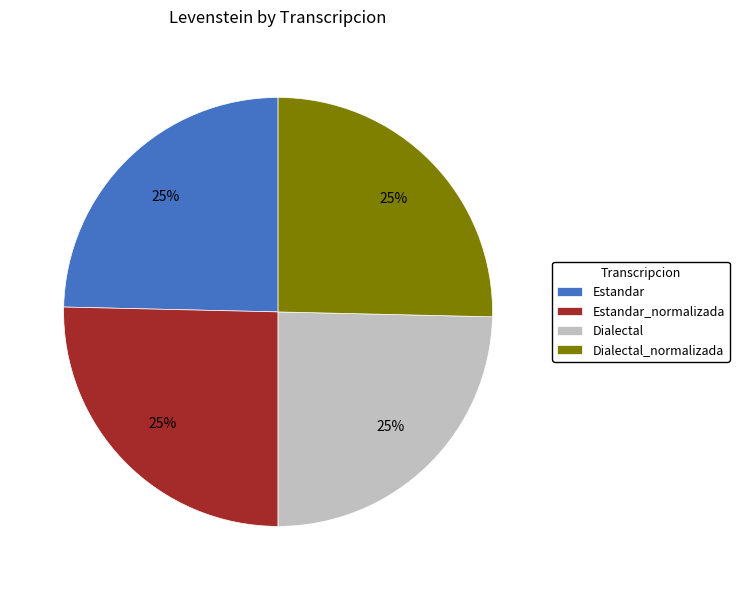

What is the ratio of the value at Estandar_normalizada to the value at Dialectal_normalizada?

1.0